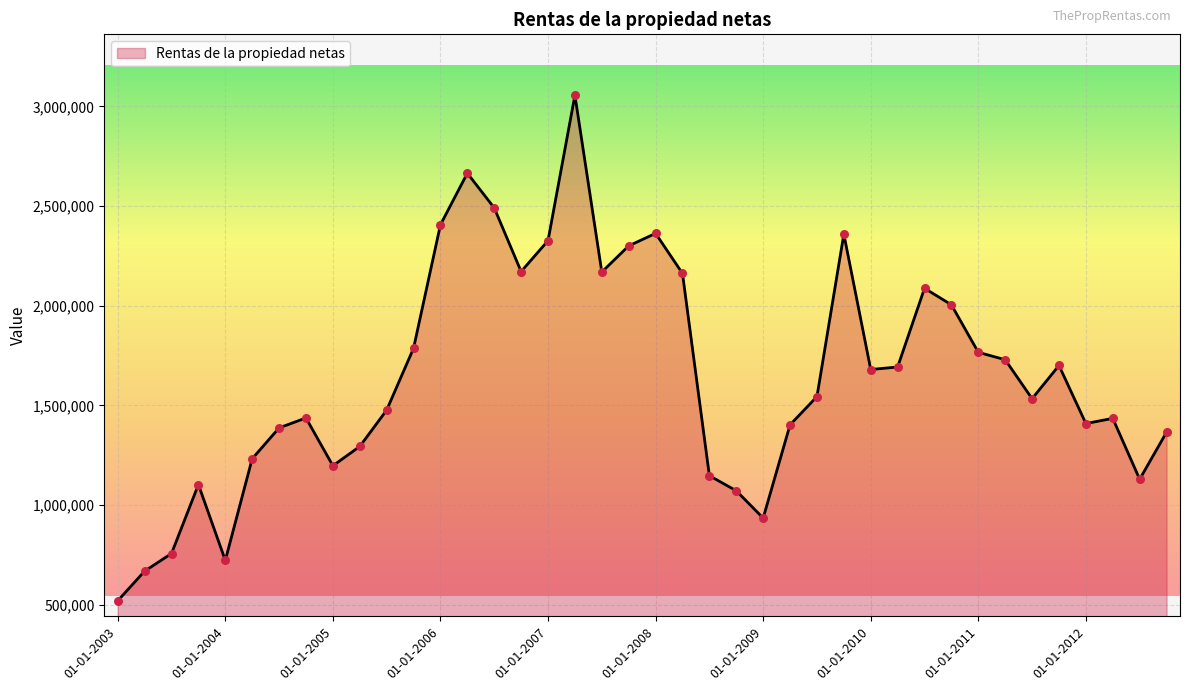

What is the maximum value shown in the chart?

3055956